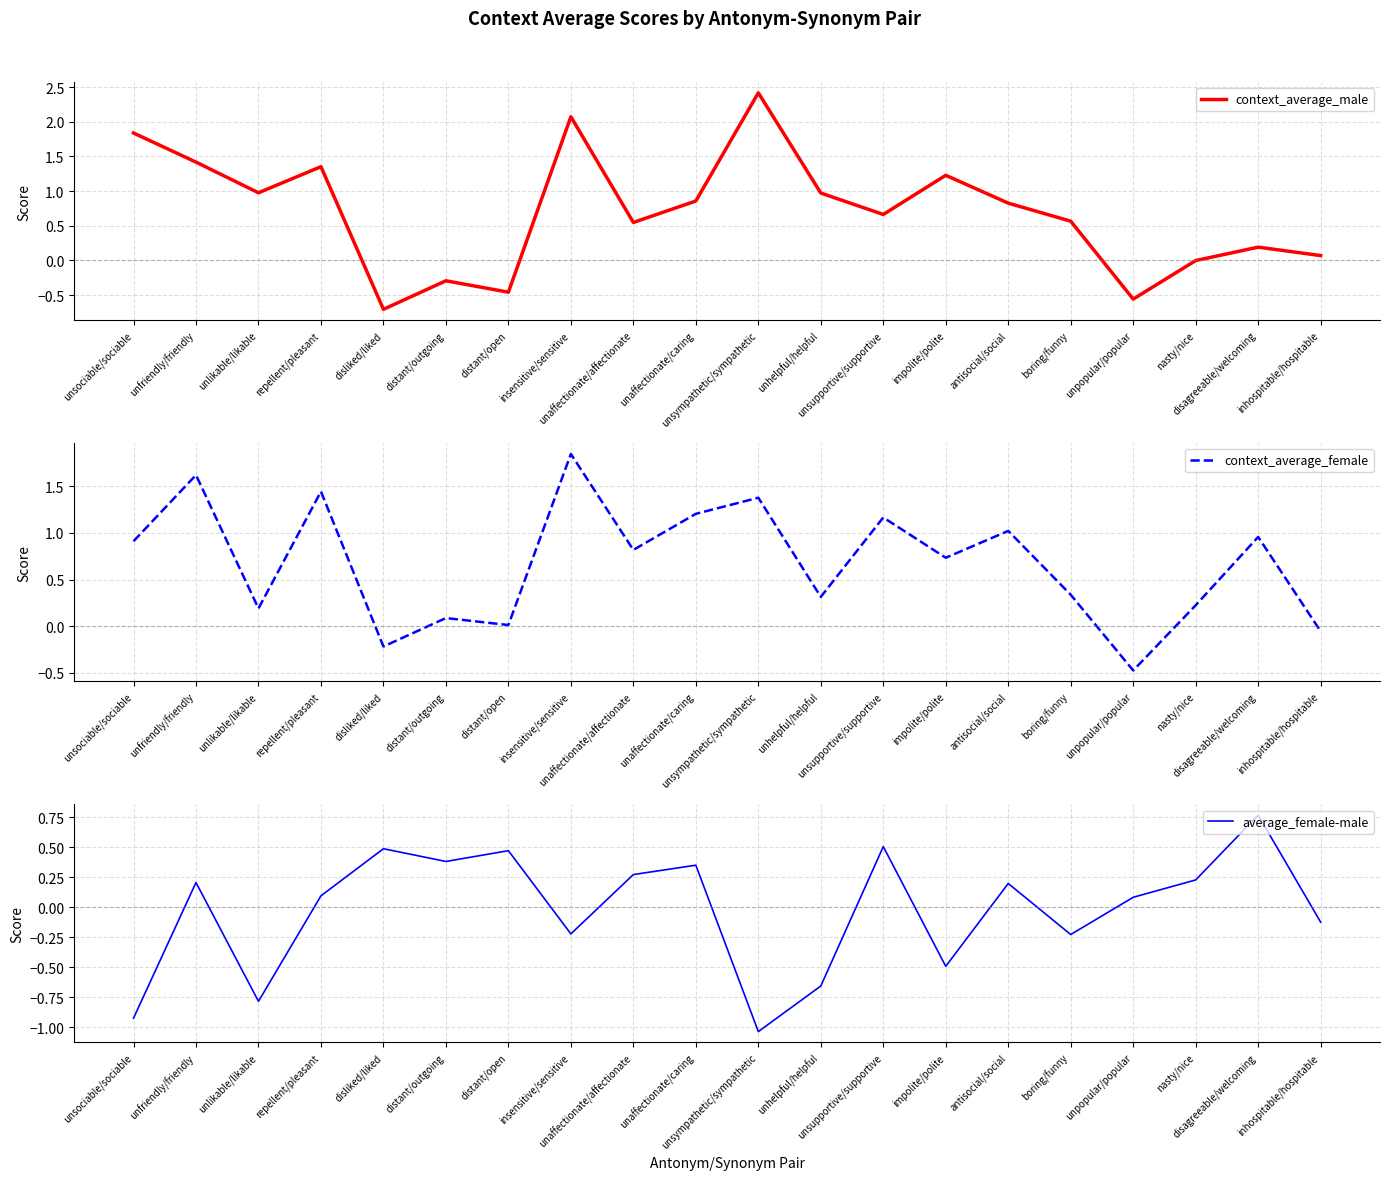

Reading right to left, transcribe all the data shown in this chart.

context_average_male: inhospitable/hospitable=0.1	disagreeable/welcoming=0.2	nasty/nice=-0.0	unpopular/popular=-0.6	boring/funny=0.6	antisocial/social=0.8	impolite/polite=1.2	unsupportive/supportive=0.7	unhelpful/helpful=1.0	unsympathetic/sympathetic=2.4	unaffectionate/caring=0.9	unaffectionate/affectionate=0.5	insensitive/sensitive=2.1	distant/open=-0.5	distant/outgoing=-0.3	disliked/liked=-0.7	repellent/pleasant=1.4	unlikable/likable=1.0	unfriendly/friendly=1.4	unsociable/sociable=1.8
context_average_female: inhospitable/hospitable=-0.1	disagreeable/welcoming=1.0	nasty/nice=0.2	unpopular/popular=-0.5	boring/funny=0.3	antisocial/social=1.0	impolite/polite=0.7	unsupportive/supportive=1.2	unhelpful/helpful=0.3	unsympathetic/sympathetic=1.4	unaffectionate/caring=1.2	unaffectionate/affectionate=0.8	insensitive/sensitive=1.8	distant/open=0.0	distant/outgoing=0.1	disliked/liked=-0.2	repellent/pleasant=1.4	unlikable/likable=0.2	unfriendly/friendly=1.6	unsociable/sociable=0.9
average_female-male: inhospitable/hospitable=-0.1	disagreeable/welcoming=0.8	nasty/nice=0.2	unpopular/popular=0.1	boring/funny=-0.2	antisocial/social=0.2	impolite/polite=-0.5	unsupportive/supportive=0.5	unhelpful/helpful=-0.7	unsympathetic/sympathetic=-1.0	unaffectionate/caring=0.3	unaffectionate/affectionate=0.3	insensitive/sensitive=-0.2	distant/open=0.5	distant/outgoing=0.4	disliked/liked=0.5	repellent/pleasant=0.1	unlikable/likable=-0.8	unfriendly/friendly=0.2	unsociable/sociable=-0.9